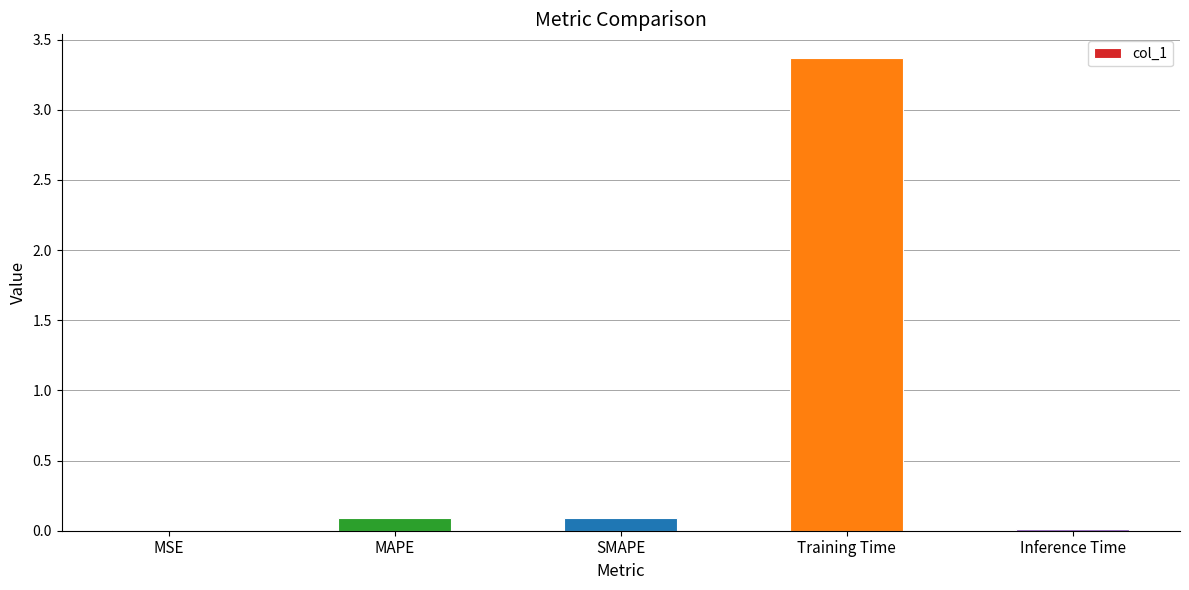

The value at MAPE is 0.1. True or false?

True